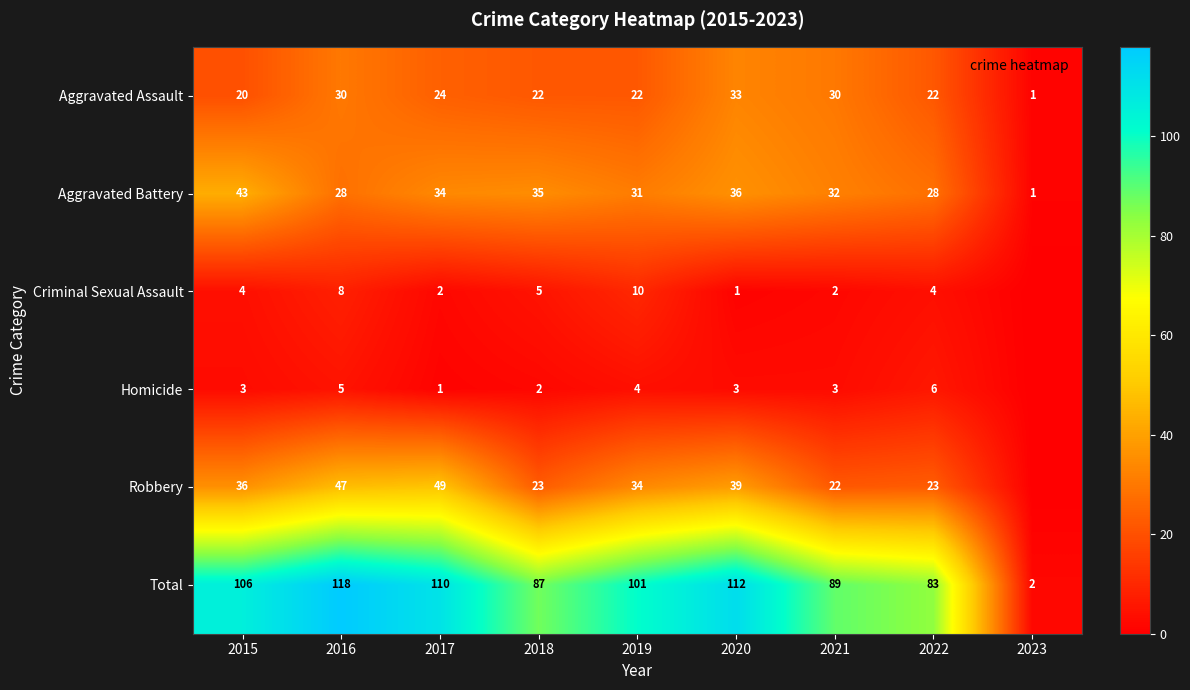

What is the spread (max minus min) of values at 2021?

87